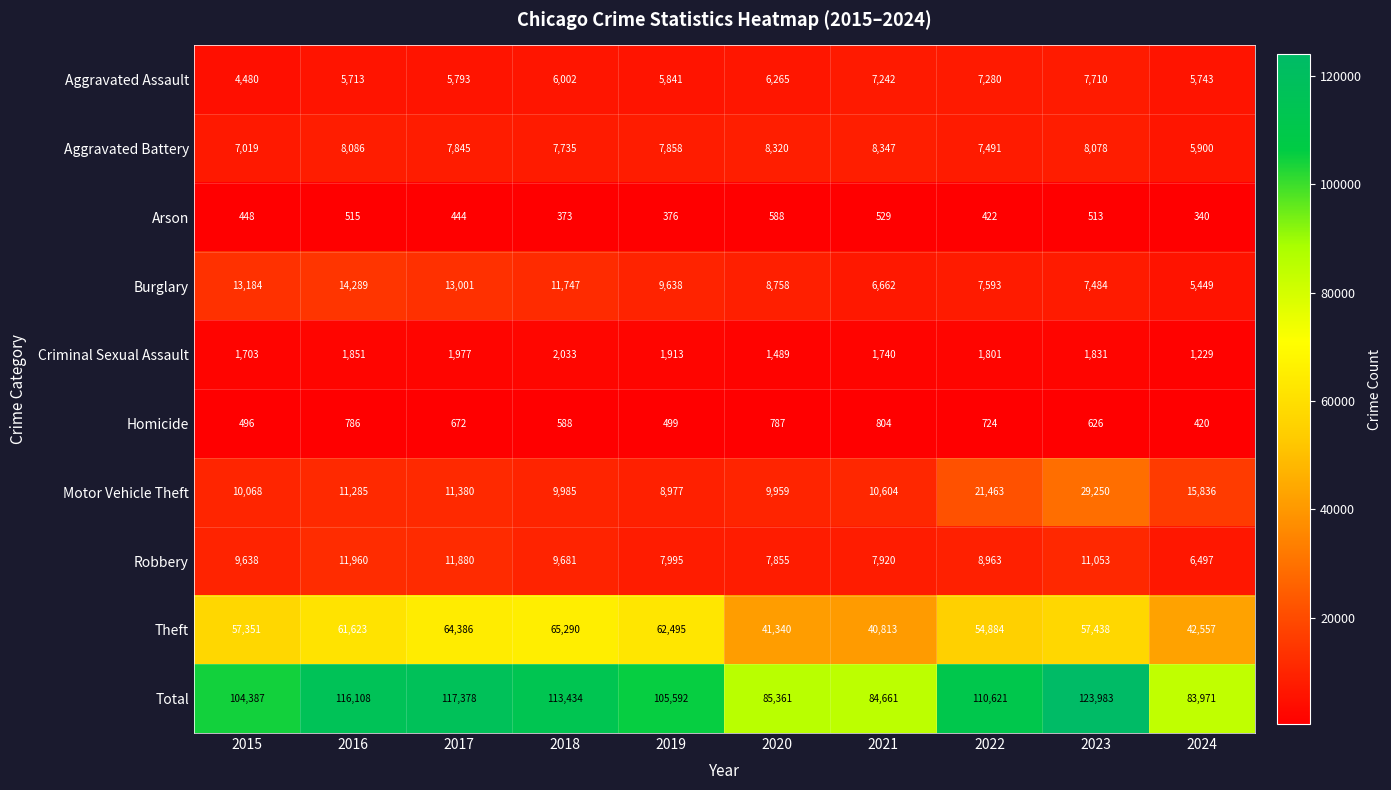

What value does the Robbery series have at 2015?

9638